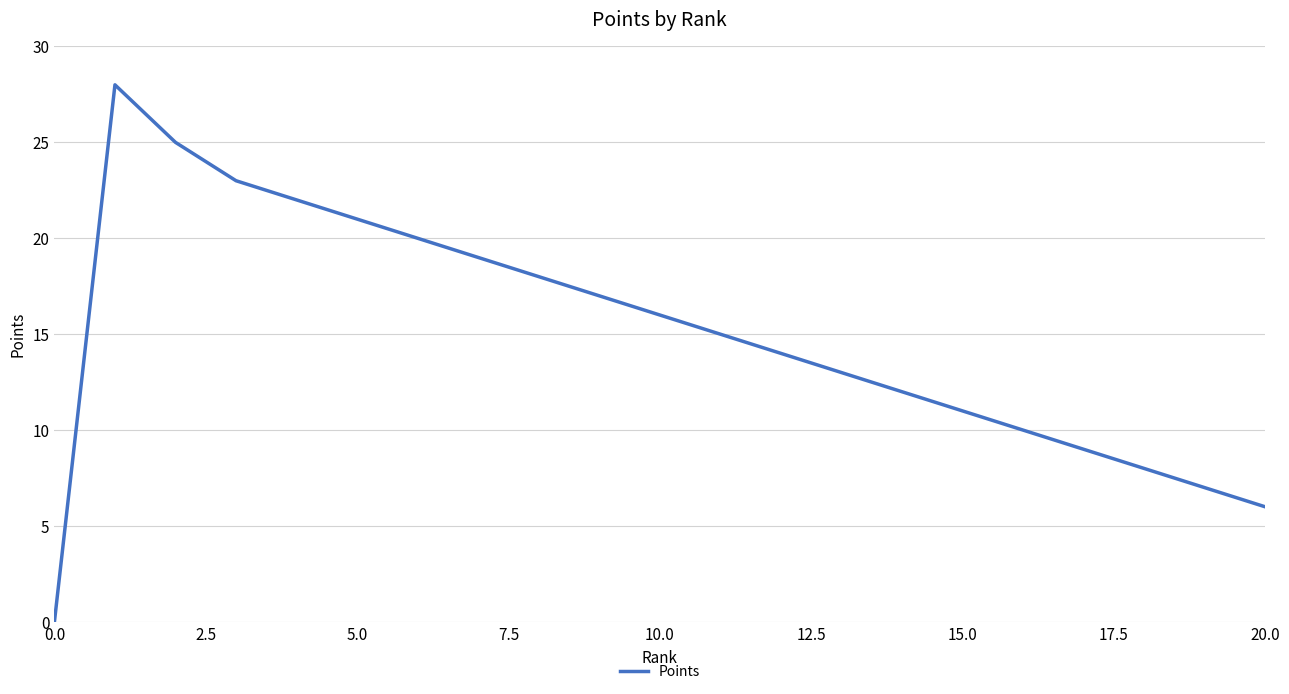

What is the greatest value displayed?

28